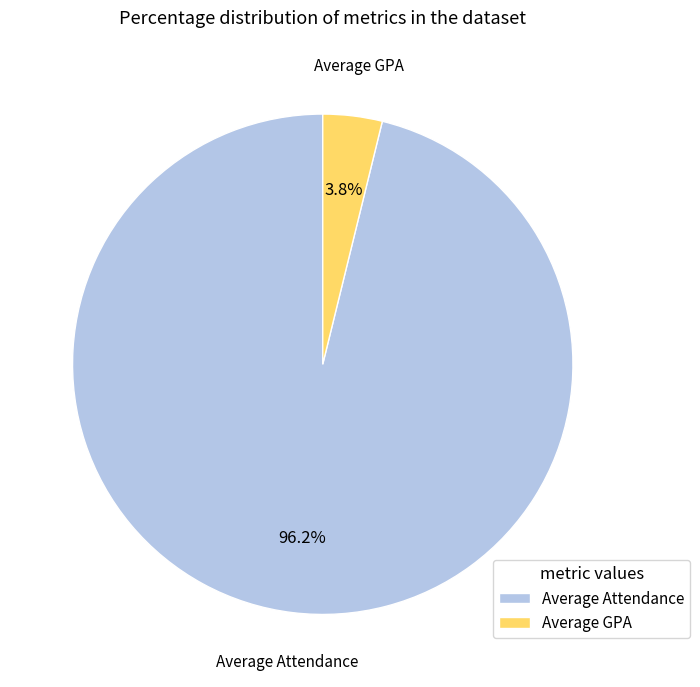

Between Average GPA and Average Attendance, which is larger?

Average Attendance